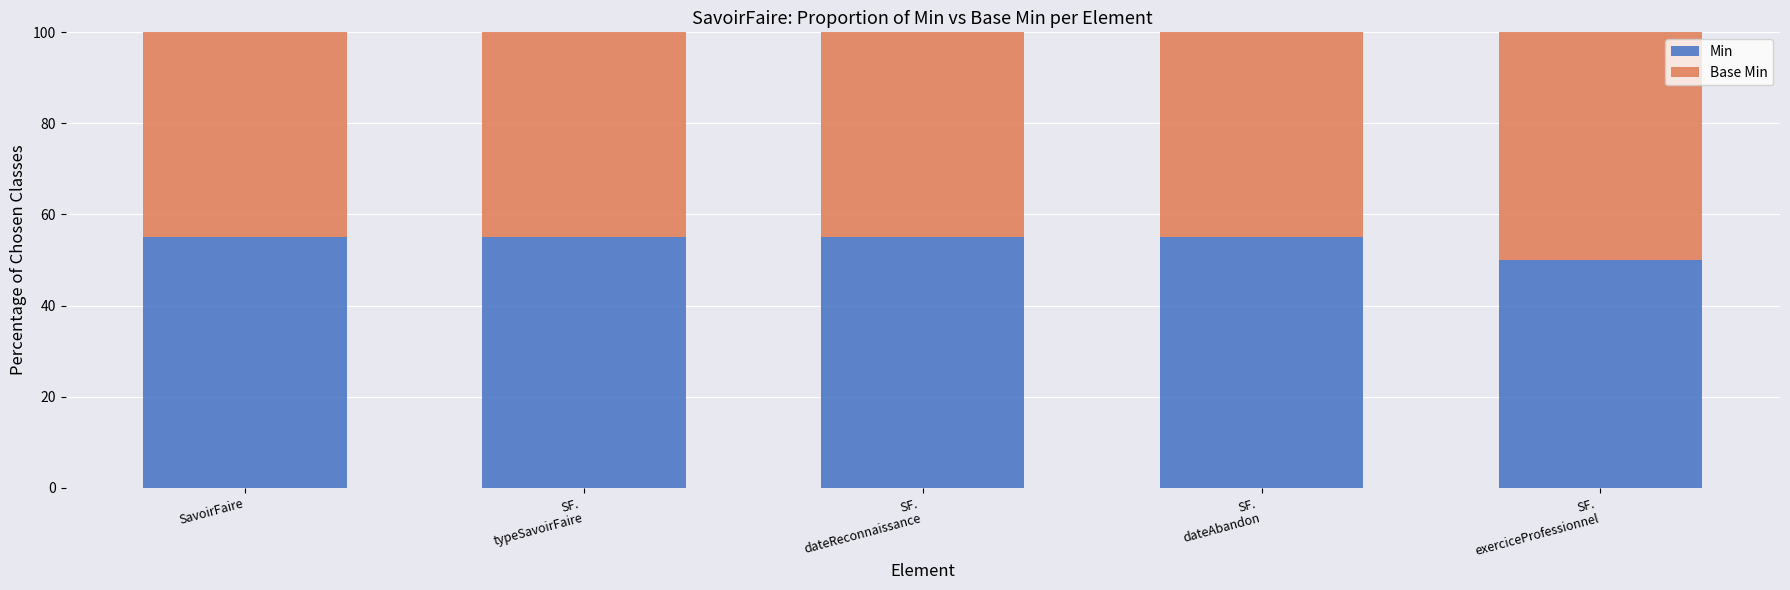

What is the average value of the Min series?

54